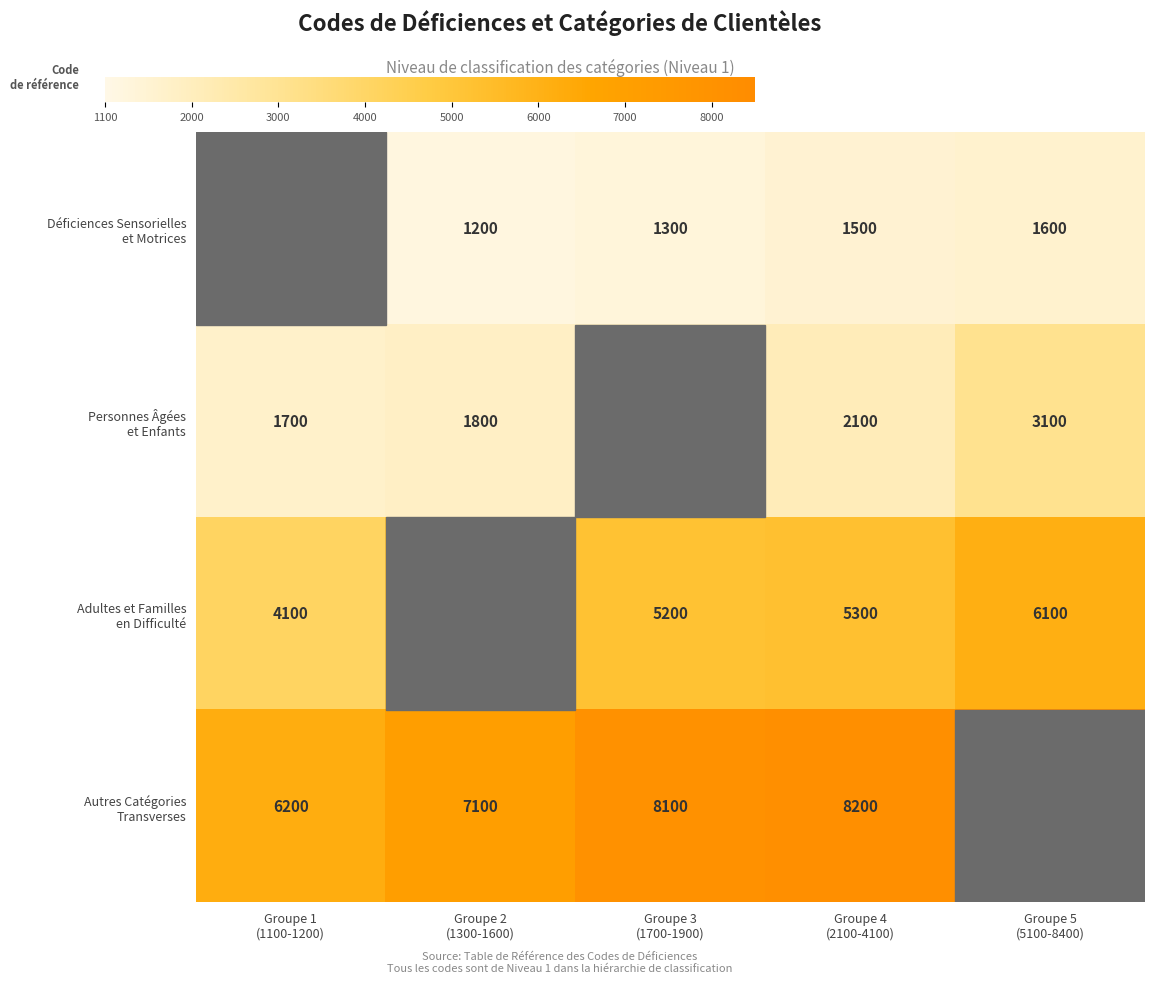

How many data points does each series have?

5